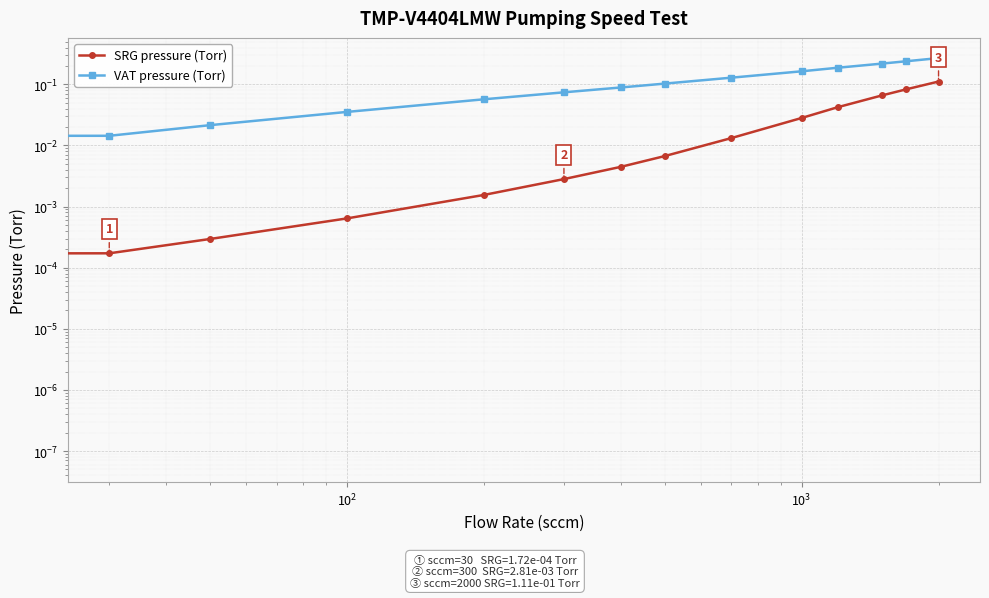

Reading right to left, list all the values displayed in this chart.

SRG pressure (Torr): 0.1	0.1	0.1	0.0	0.0	0.0	0.0	0.0	0.0	0.0	0.0	0.0	0.0	0.0
VAT pressure (Torr): 0.3	0.2	0.2	0.2	0.2	0.1	0.1	0.1	0.1	0.1	0.0	0.0	0.0	0.0